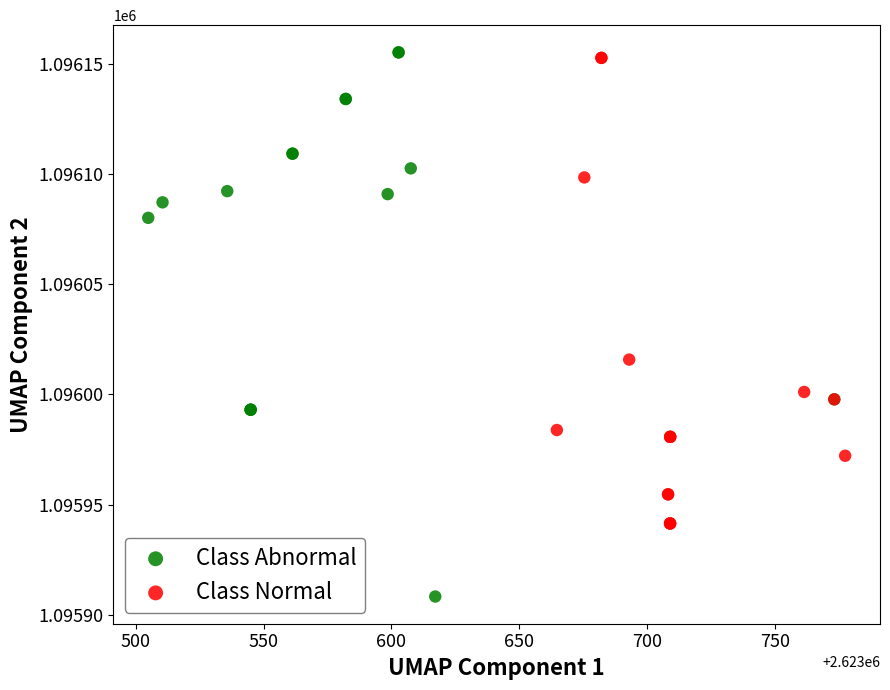

Which series reaches the maximum Y coordinate?

Class Abnormal